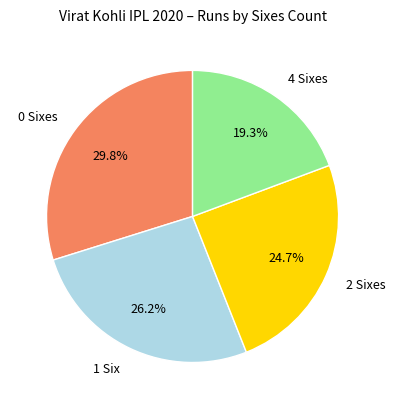

Rank the categories by value from highest to lowest.

0 Sixes, 1 Six, 2 Sixes, 4 Sixes